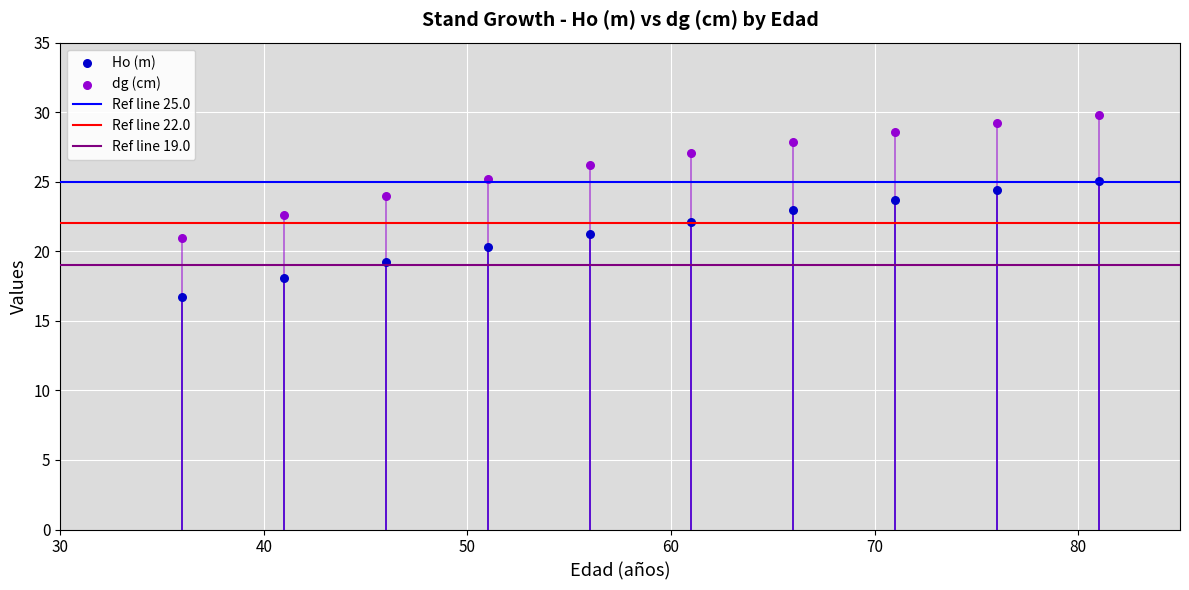

Which series contains the lowest Y value?

Ho (m)